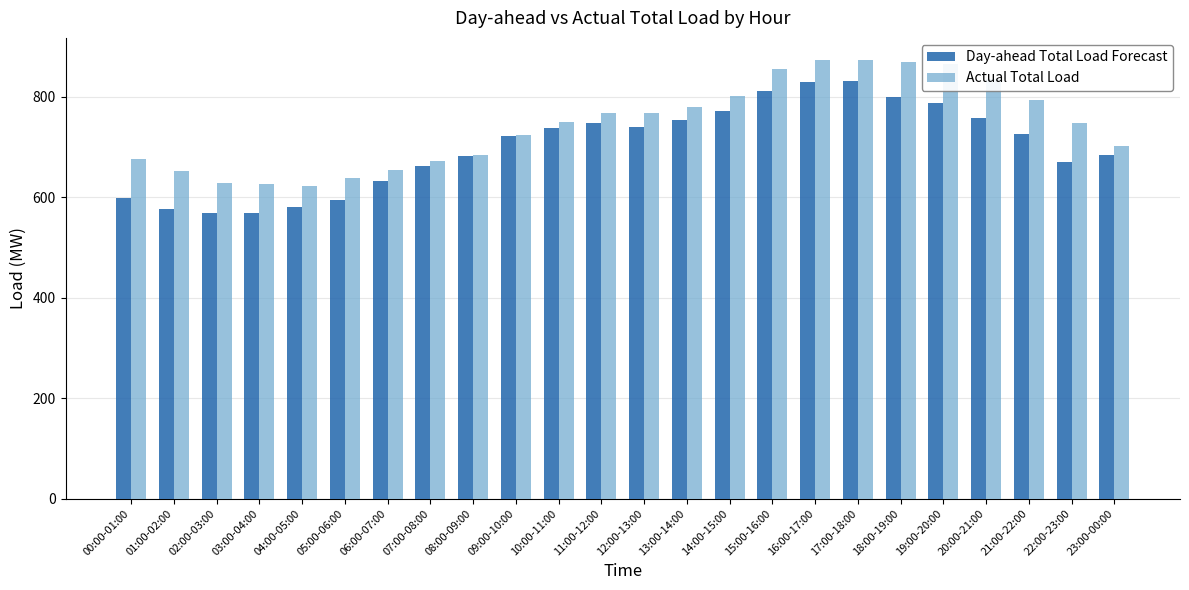

What value does the Actual Total Load series have at 01:00-02:00, to the nearest 50?

650